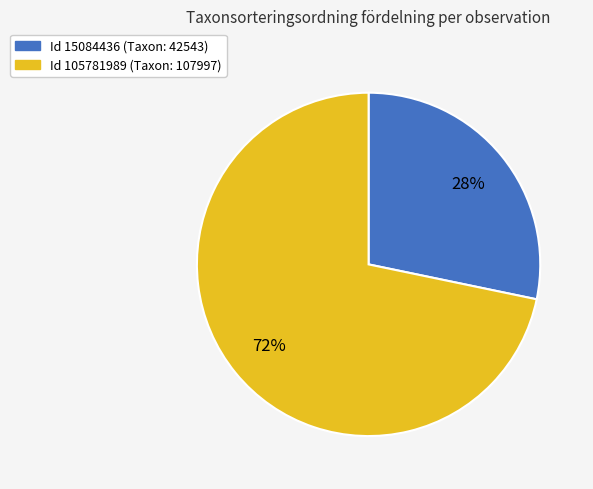

To the nearest percent, what is the average slice percentage?

50%